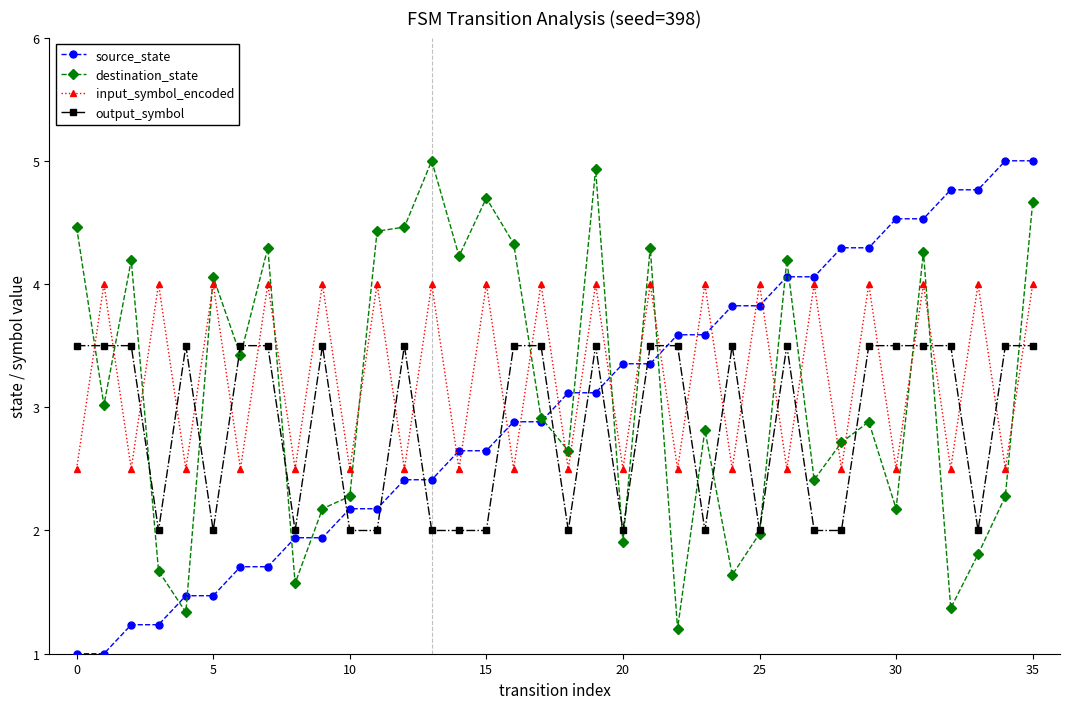

True or false: input_symbol_encoded has more than 1 interior local peaks.

True